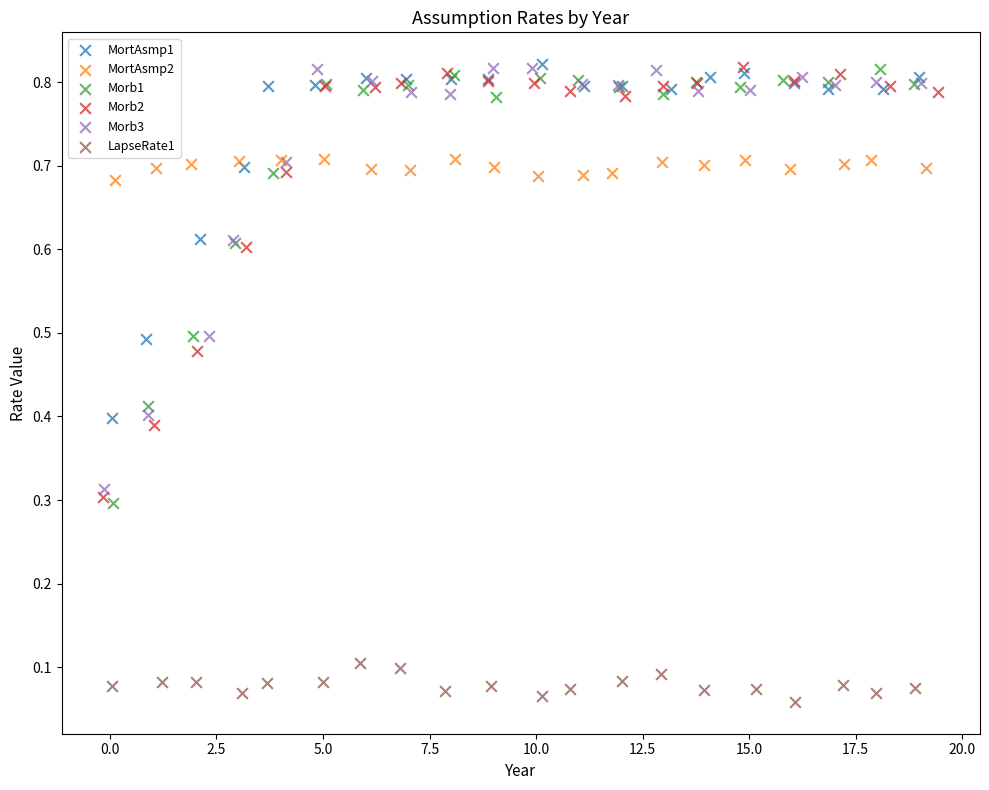

What are all the series names shown in the legend?

MortAsmp1, MortAsmp2, Morb1, Morb2, Morb3, LapseRate1